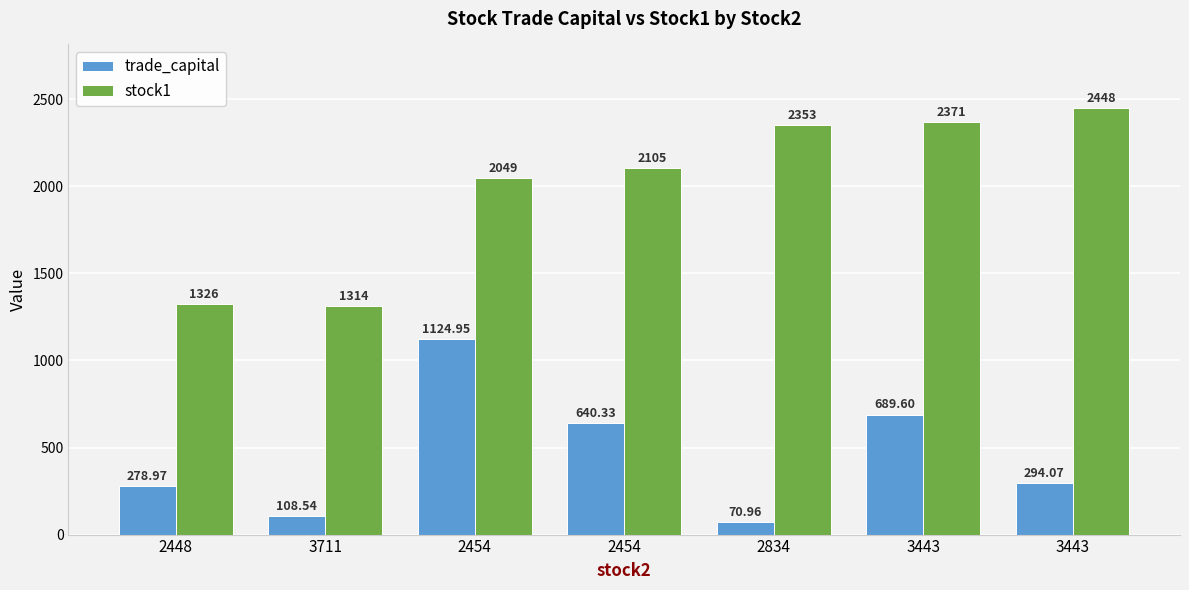

The trade_capital series shows 1125.0 at 2454. True or false?

True